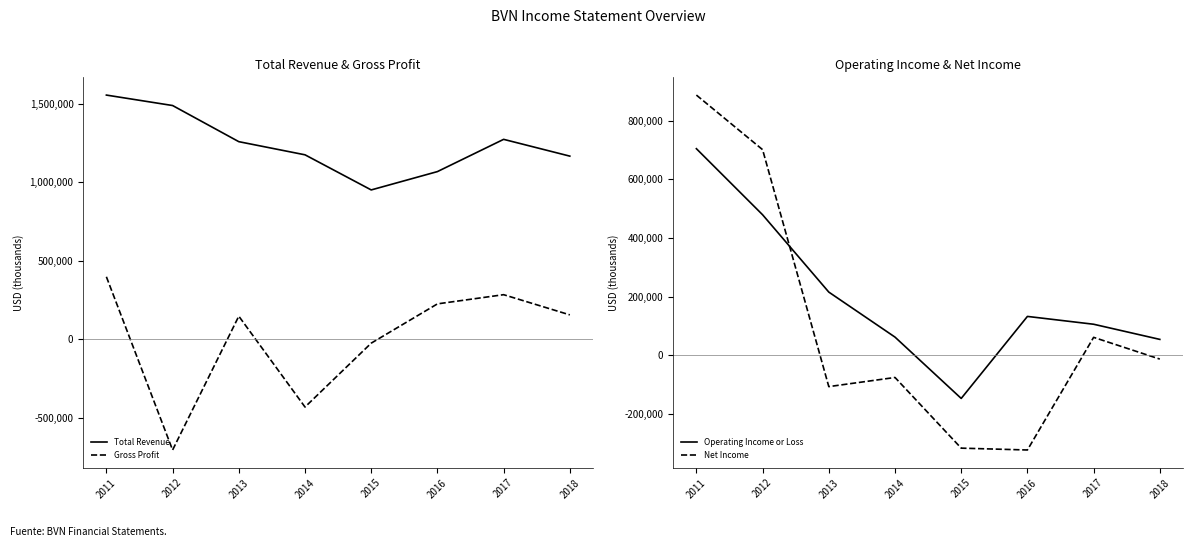

How many distinct data groups are displayed?

4